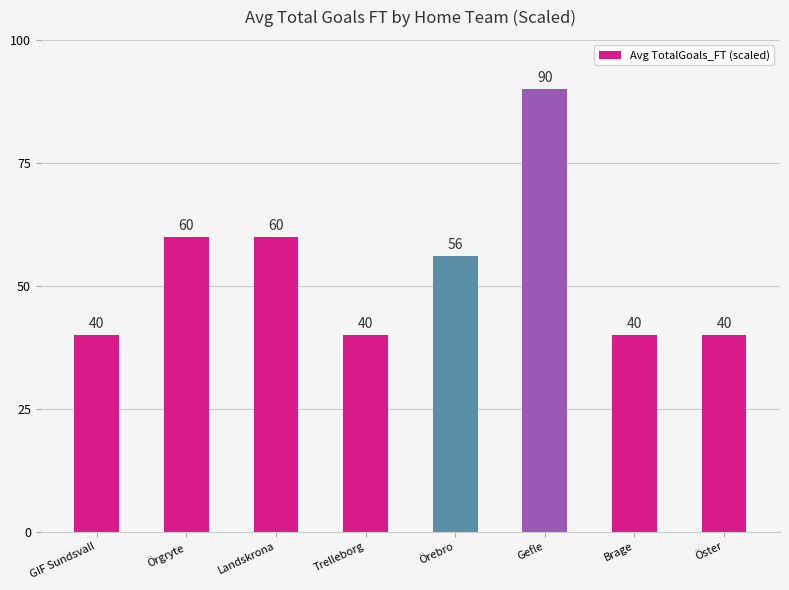

What is the sum of all values?

426